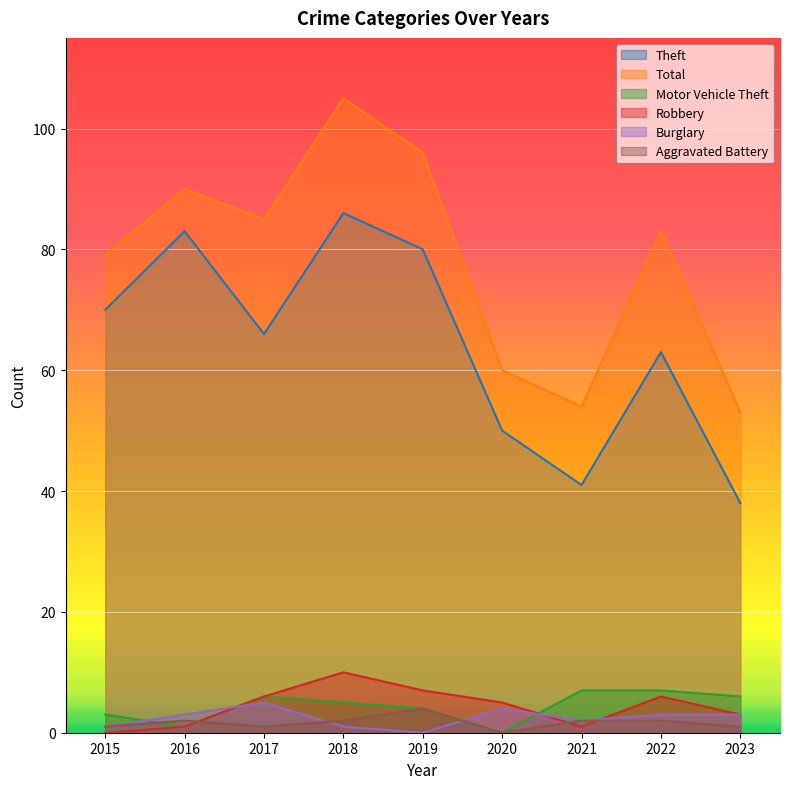

Which has a higher value, 2023 or 2020?

2020